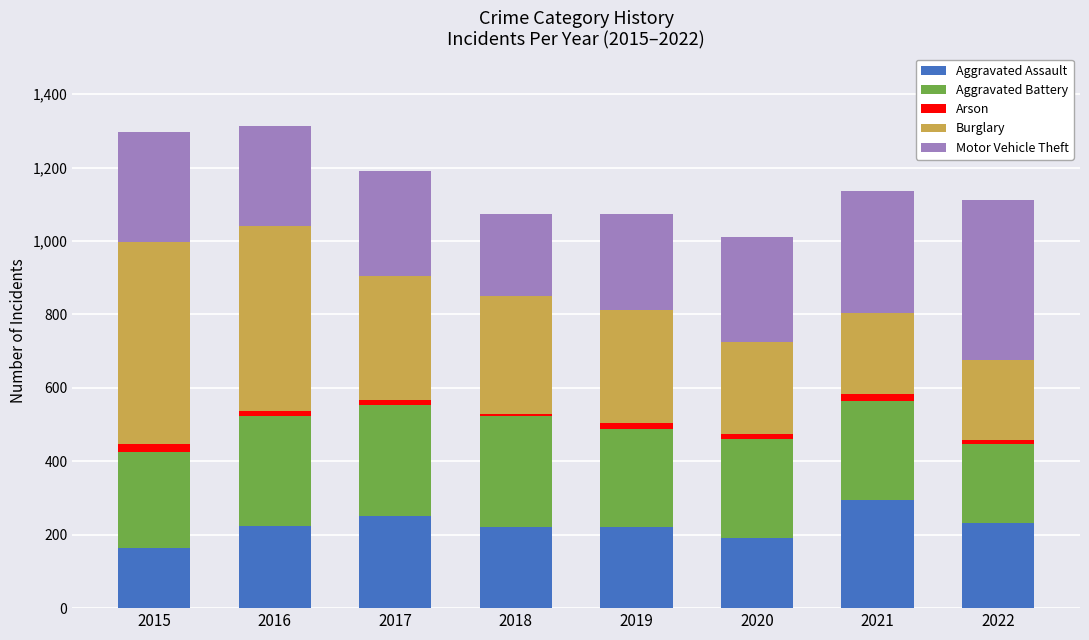

At which label does Aggravated Assault reach its peak?

2021